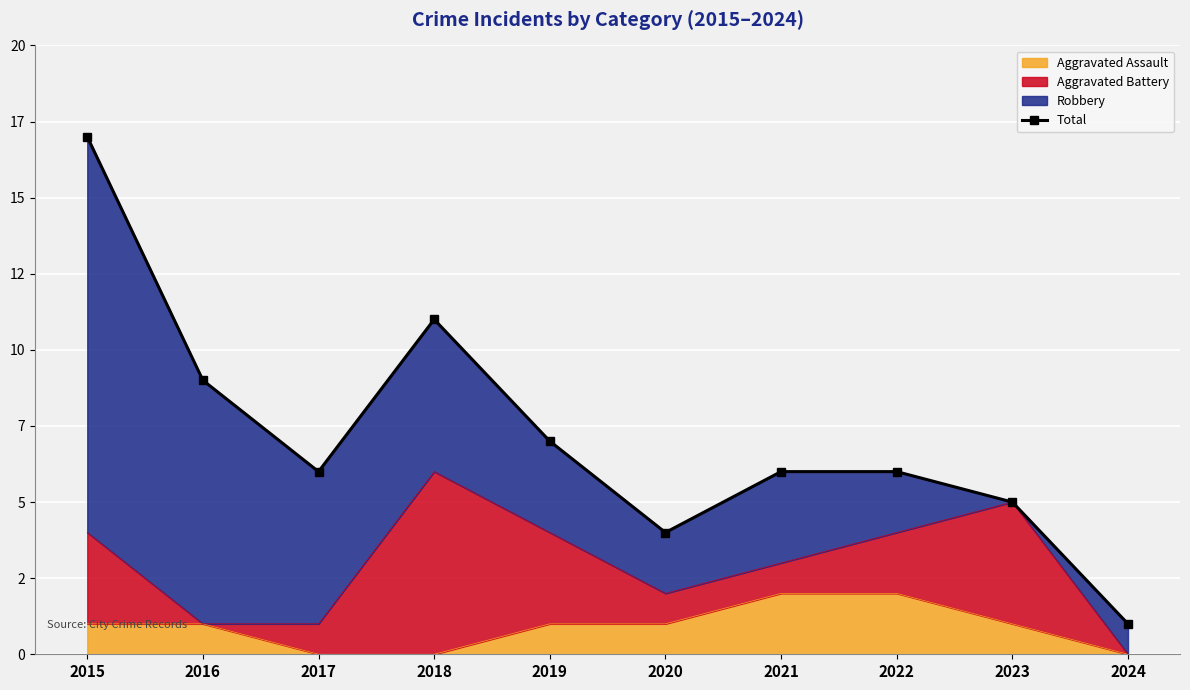

What is the greatest value displayed?

17